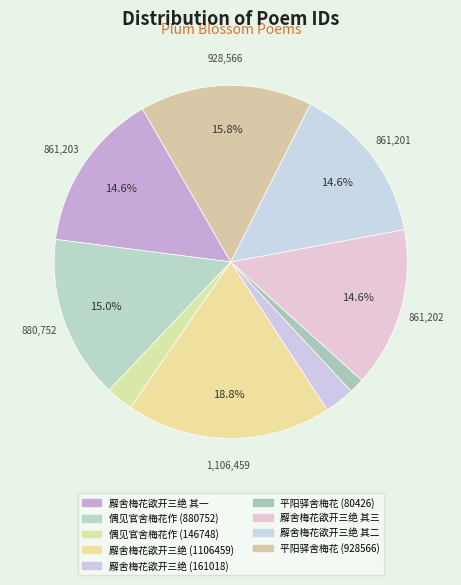

Is it true that 廨舍梅花欲开三绝 (161018) is 1% of the pie?

False